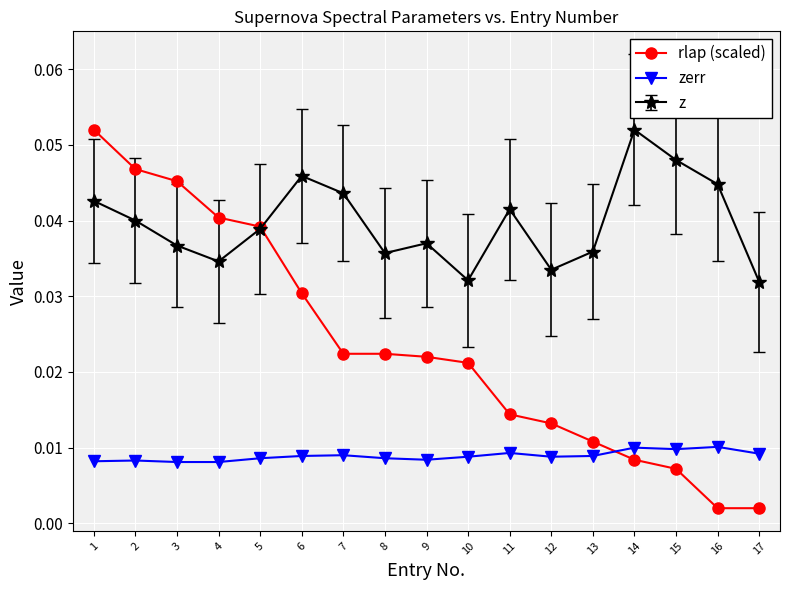

How many data points does each series have?

17